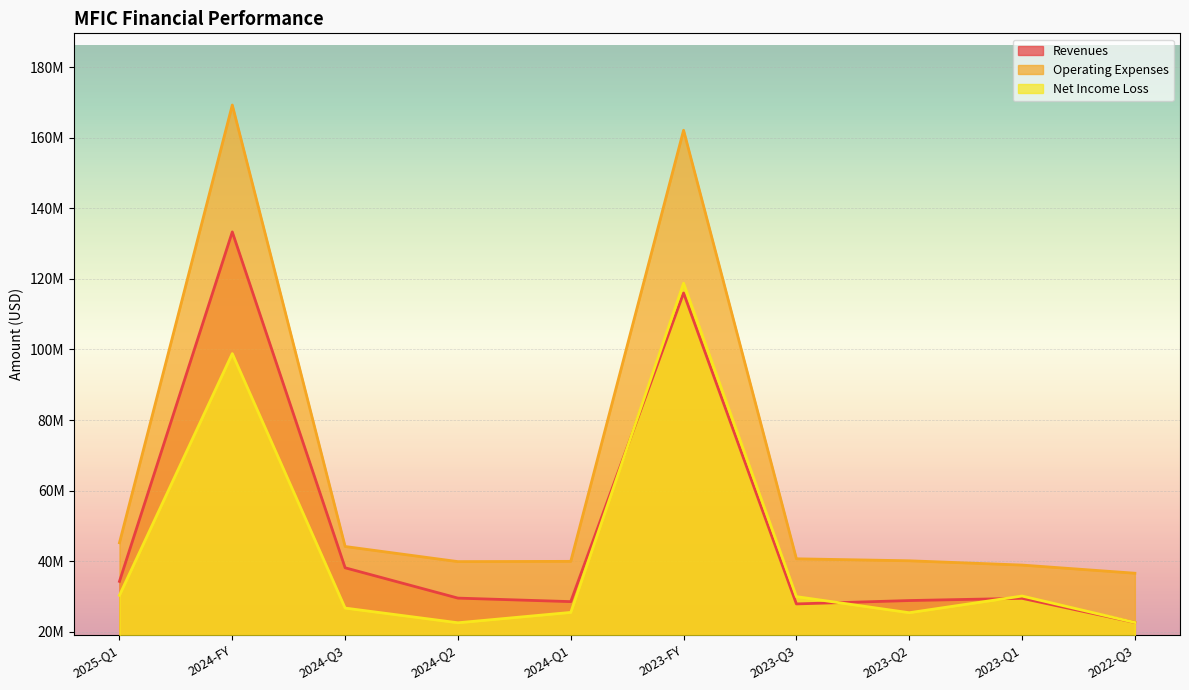

What is the difference between the maximum and minimum values in the net_income_loss series?

96205000